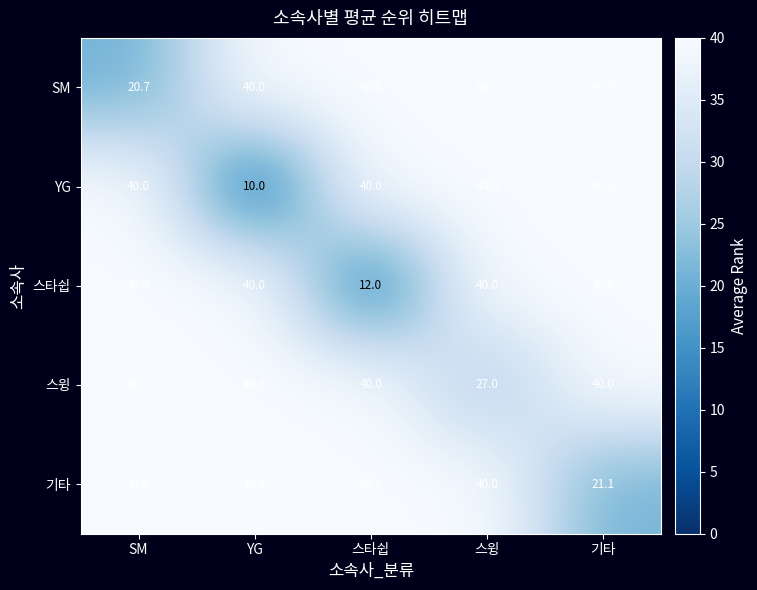

What is the sum of the 스타쉽 values at YG and 스윙?

80.0